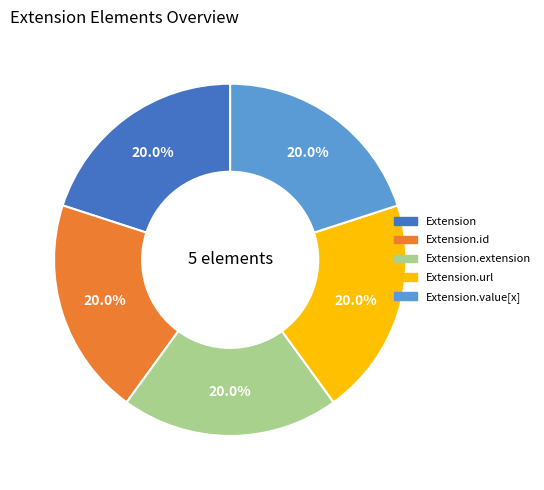

Is there any slice that represents more than half of the pie?

No